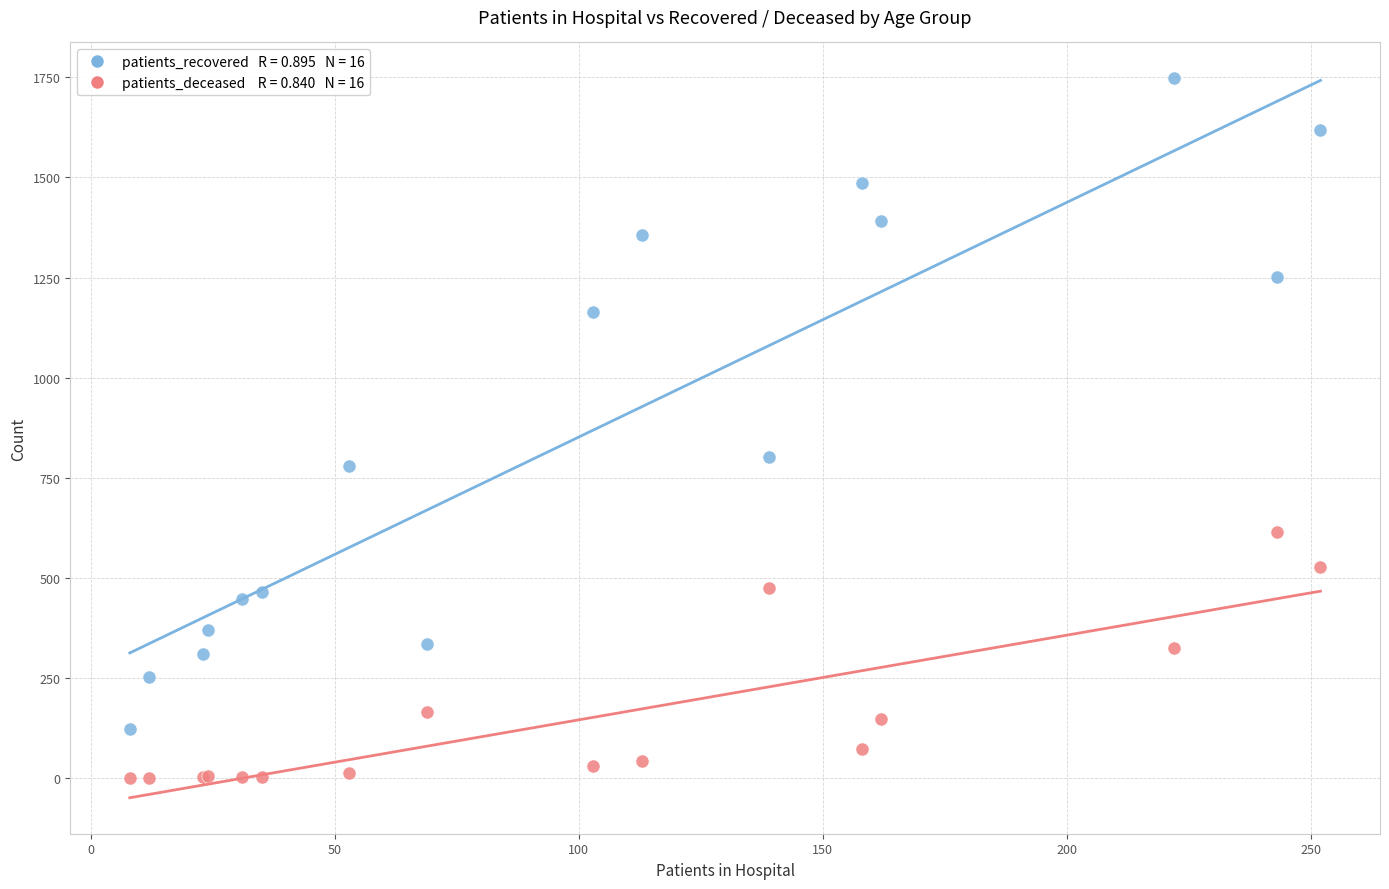

Across all series, what Y value is closest to 873?

801